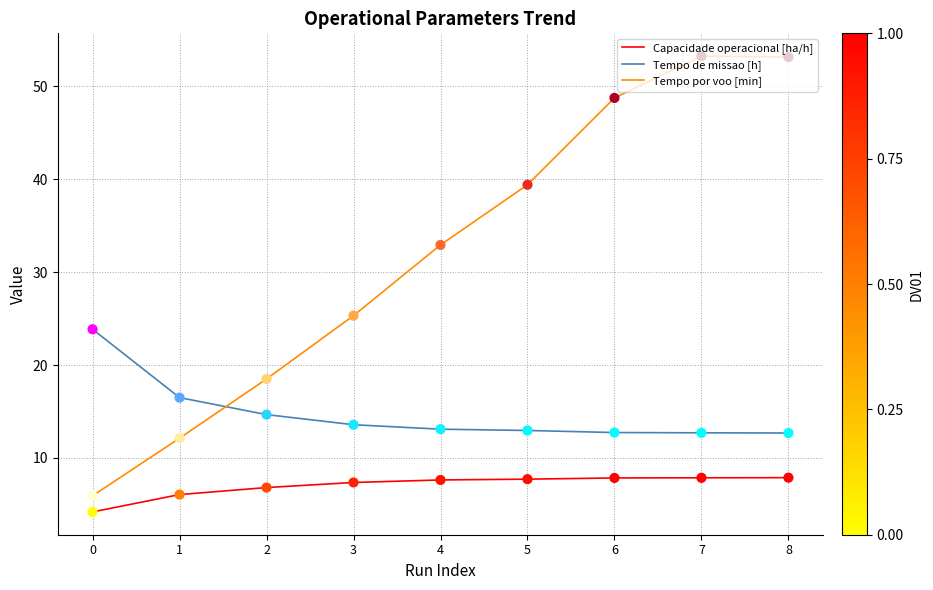

What is the total value across all series at 8?

73.7